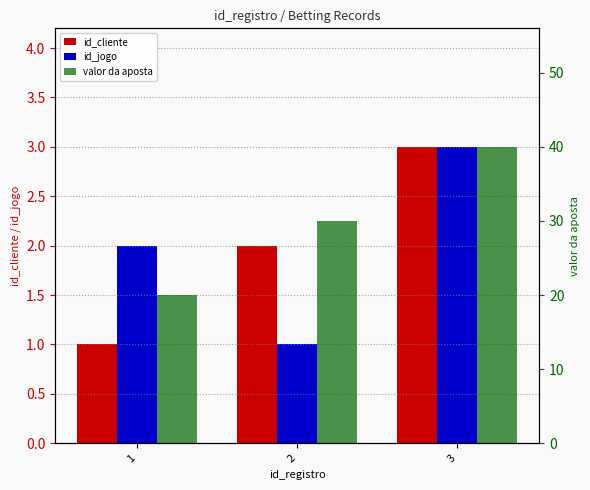

At which category is the sum across all series the highest?

3